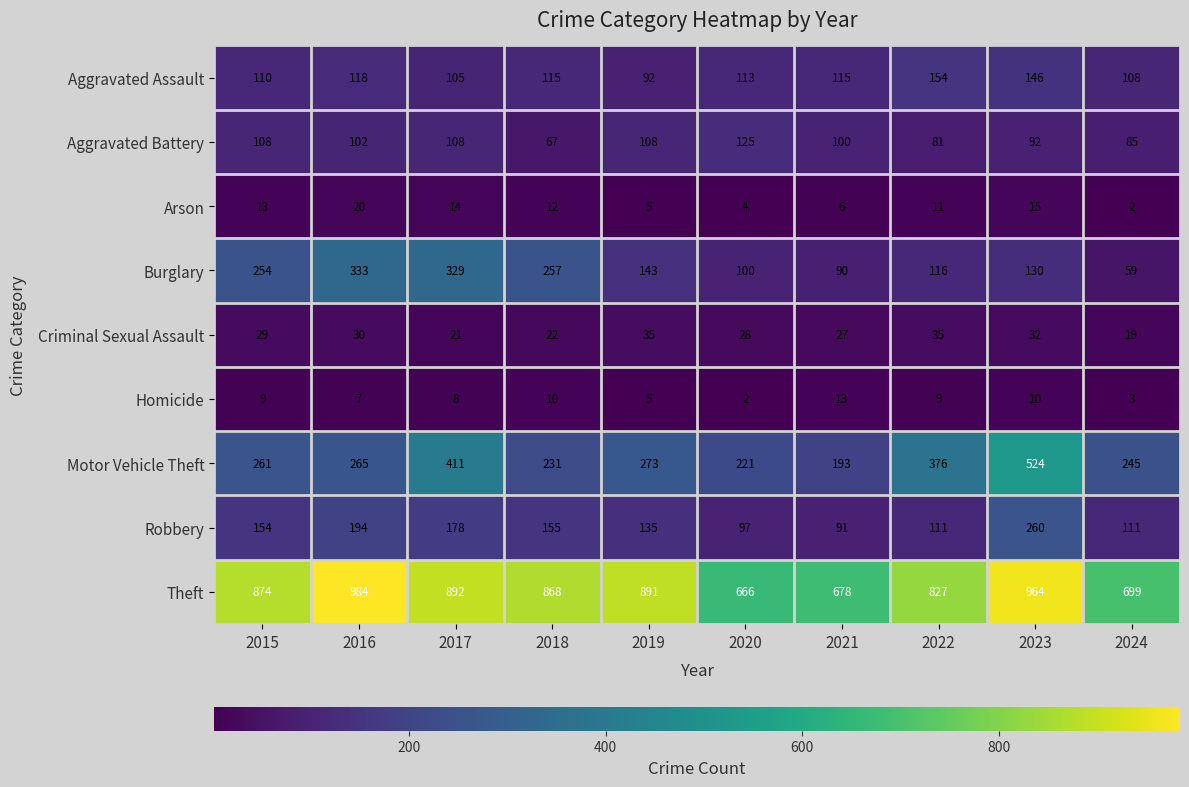

How many categories are shown in the chart?

10